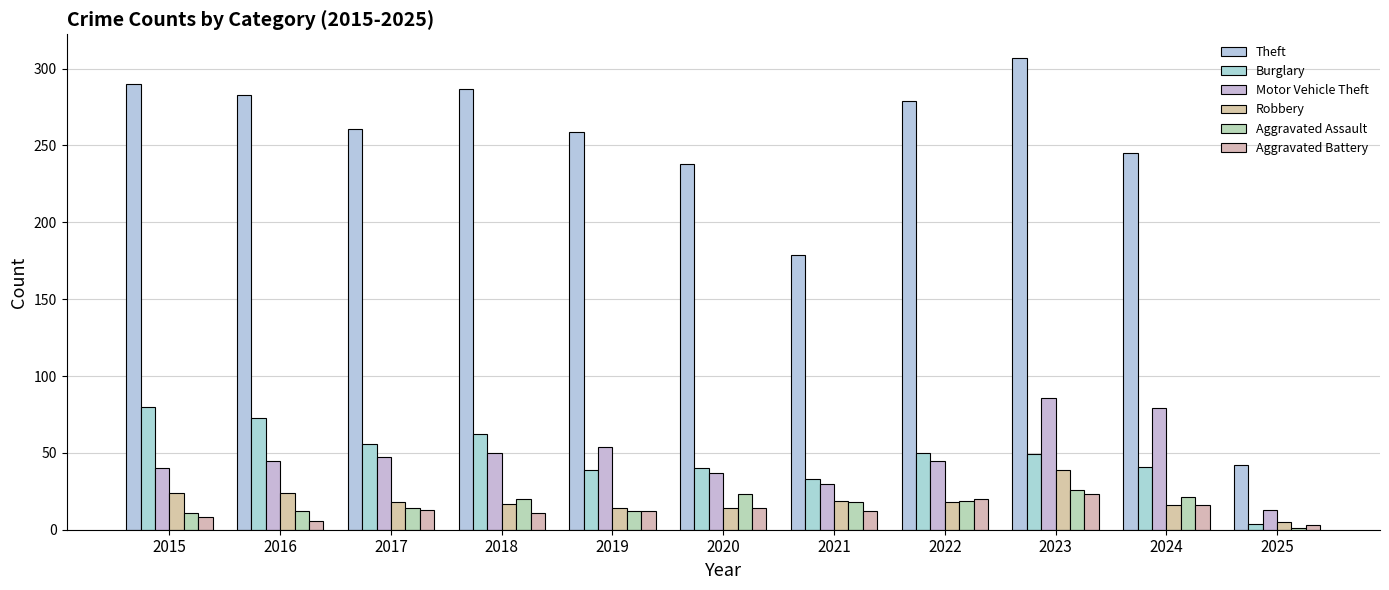

How many bars are there in each group?

6